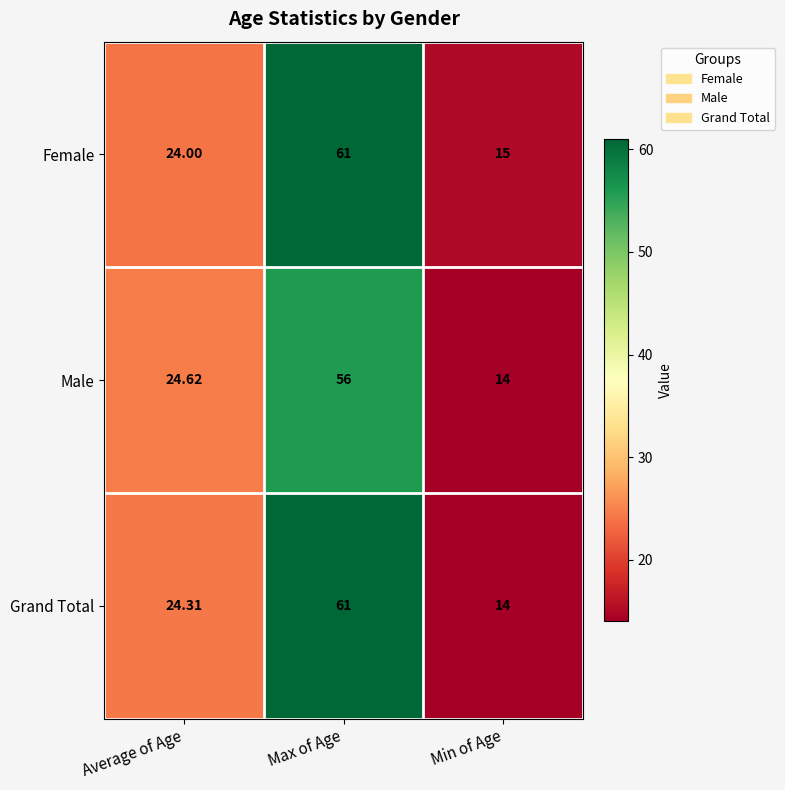

How many series are shown in this chart?

3